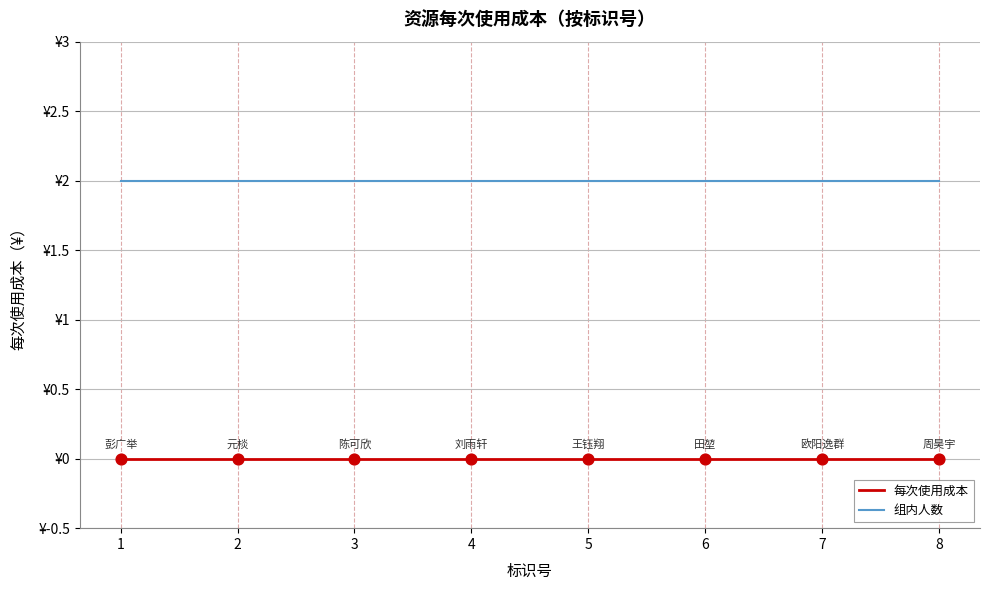

What is the total value across all series at 5?

2